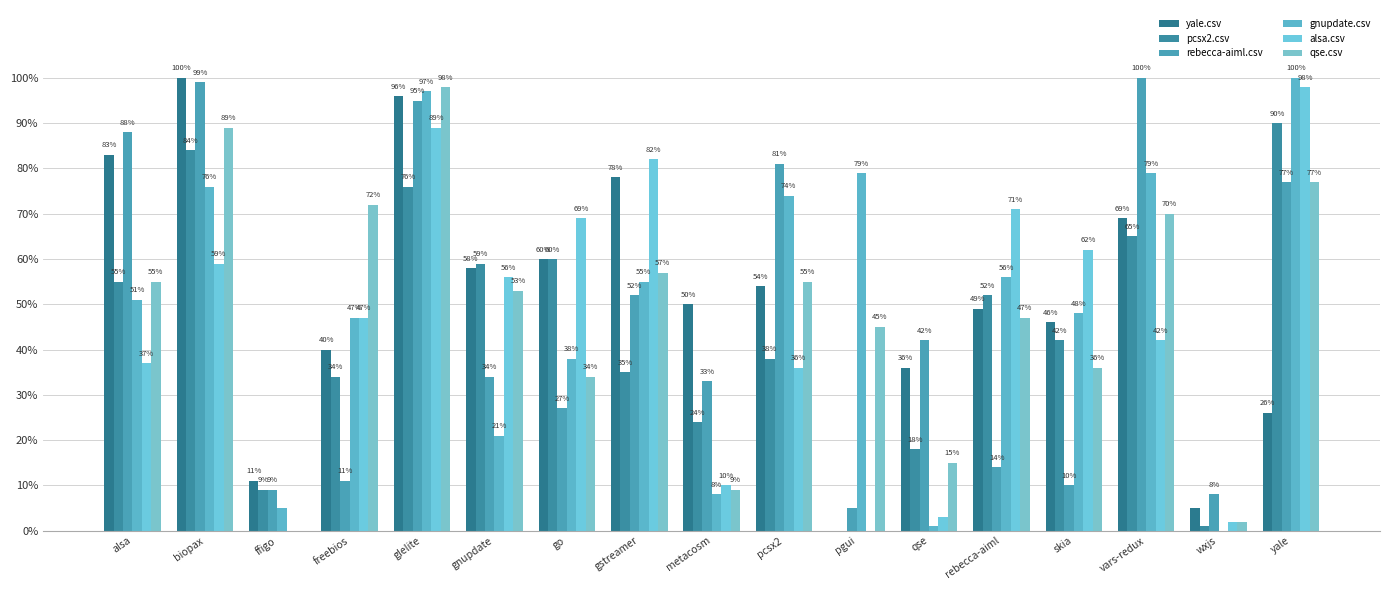

Rank the series at vars-redux from highest to lowest value.

rebecca-aiml.csv, gnupdate.csv, qse.csv, yale.csv, pcsx2.csv, alsa.csv